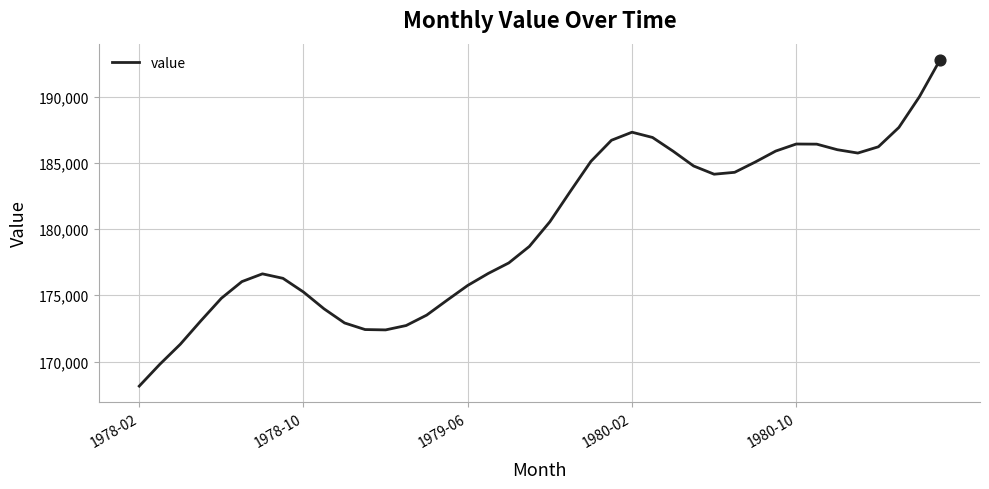

What is the smallest value displayed?

168143